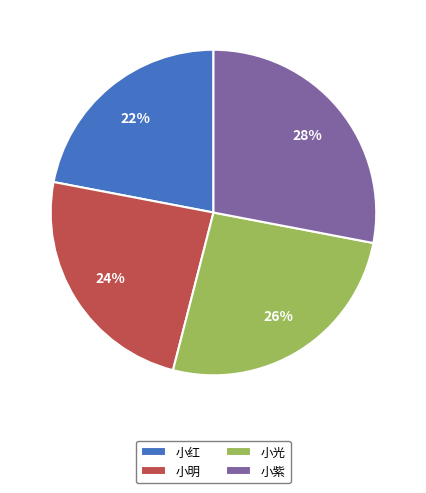

Approximately how many times larger is the value at 小紫 compared to 小明?

1.2